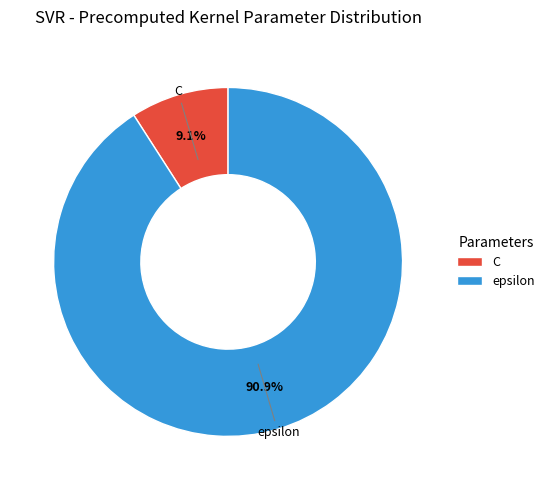

Which category accounts for the majority?

epsilon